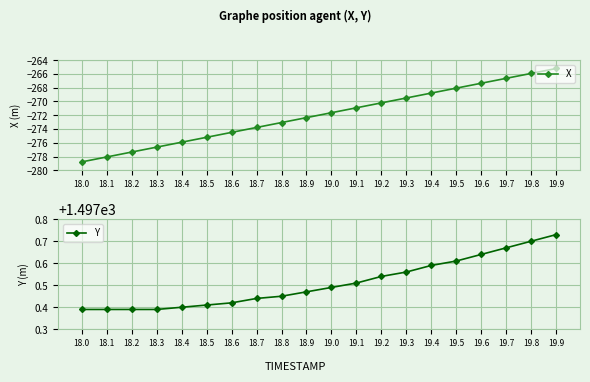

At 18.1, list the series in order from smallest to largest.

X, Y